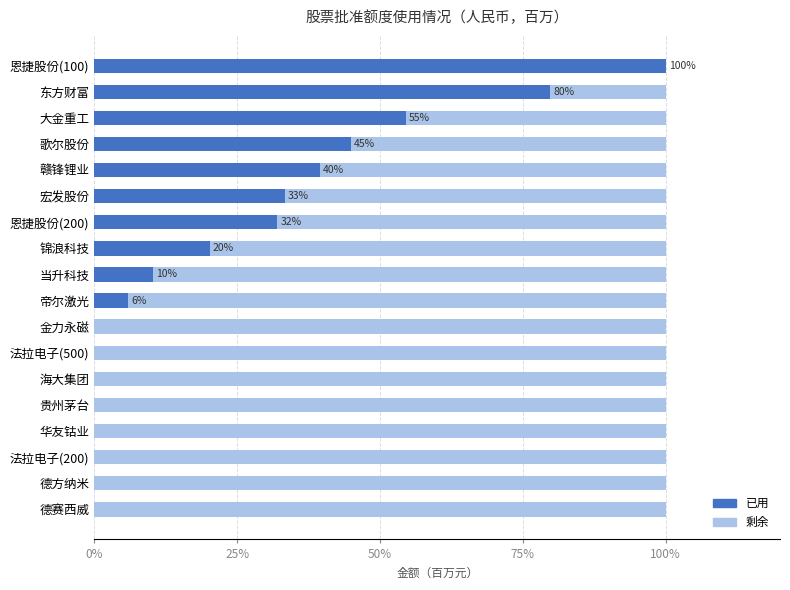

At which label does 已用 reach its peak?

恩捷股份(100)